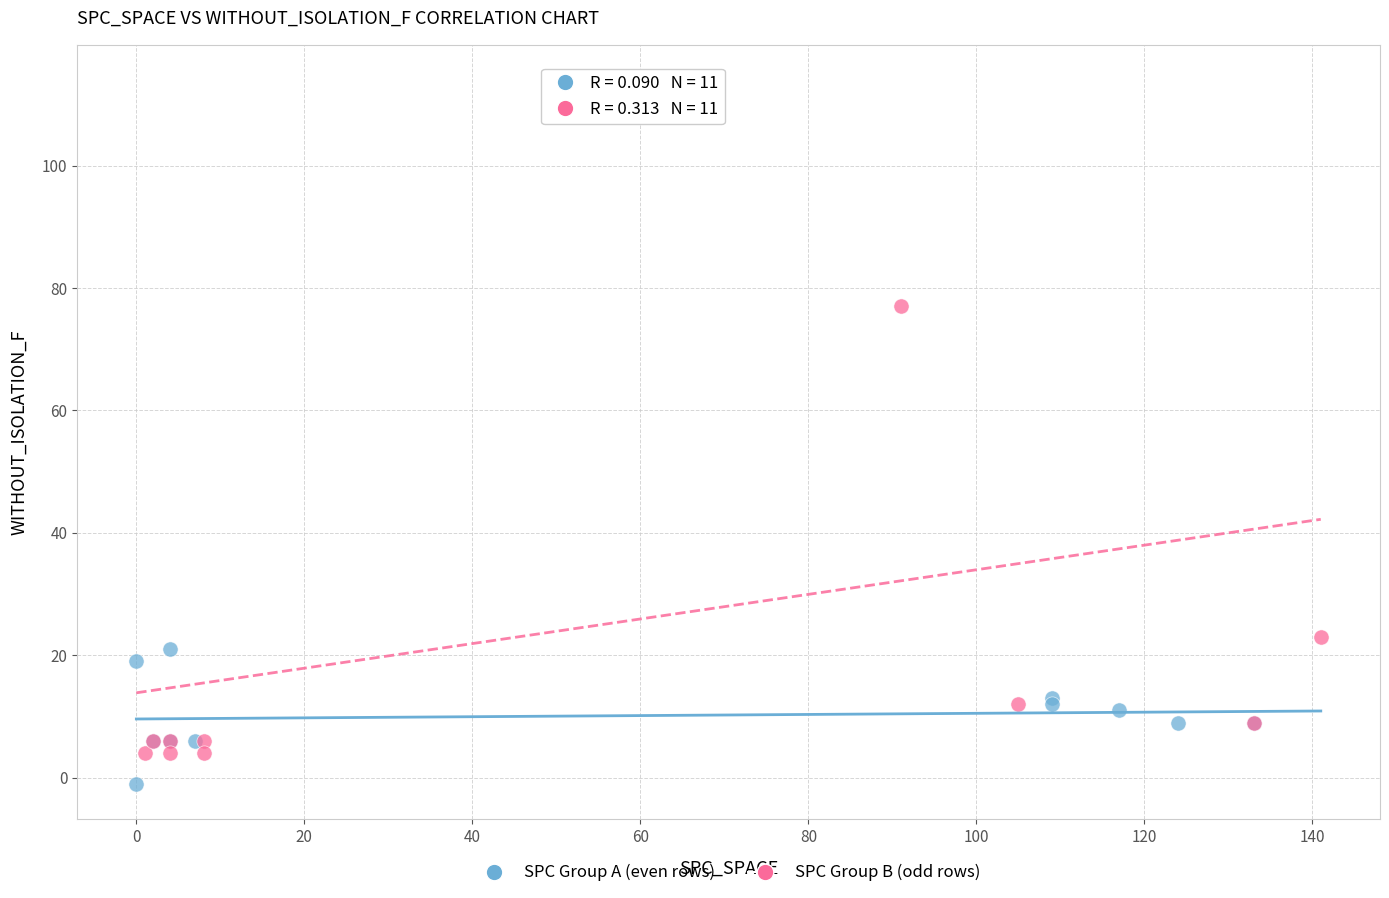

Which series contains the lowest Y value?

SPC Group A (even rows)